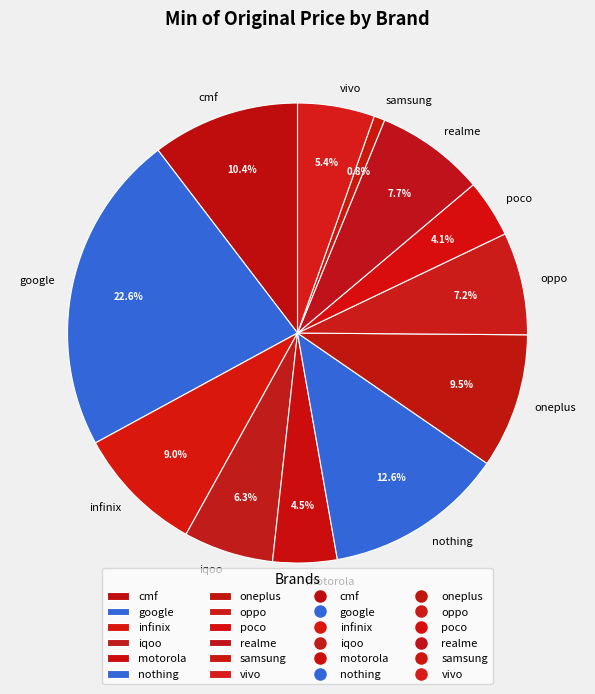

To the nearest percent, what percentage of the pie is oppo?

7%